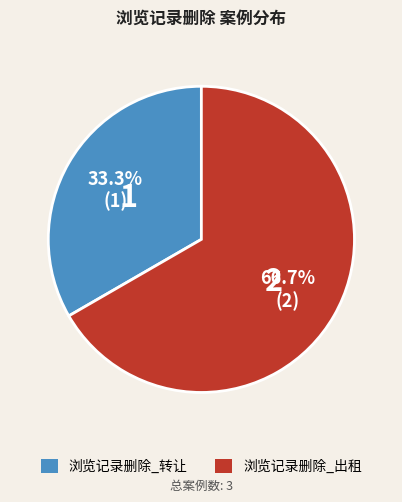

Which category has the smallest portion of the pie?

浏览记录删除_转让